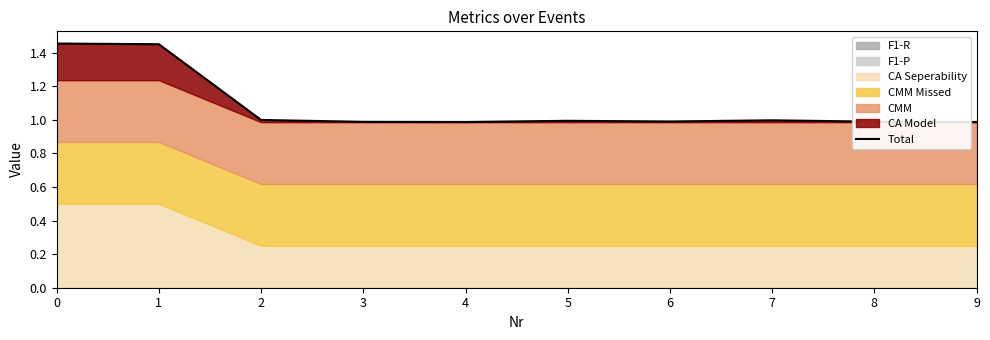

Is it true that the value at 0 is 1.5?

True